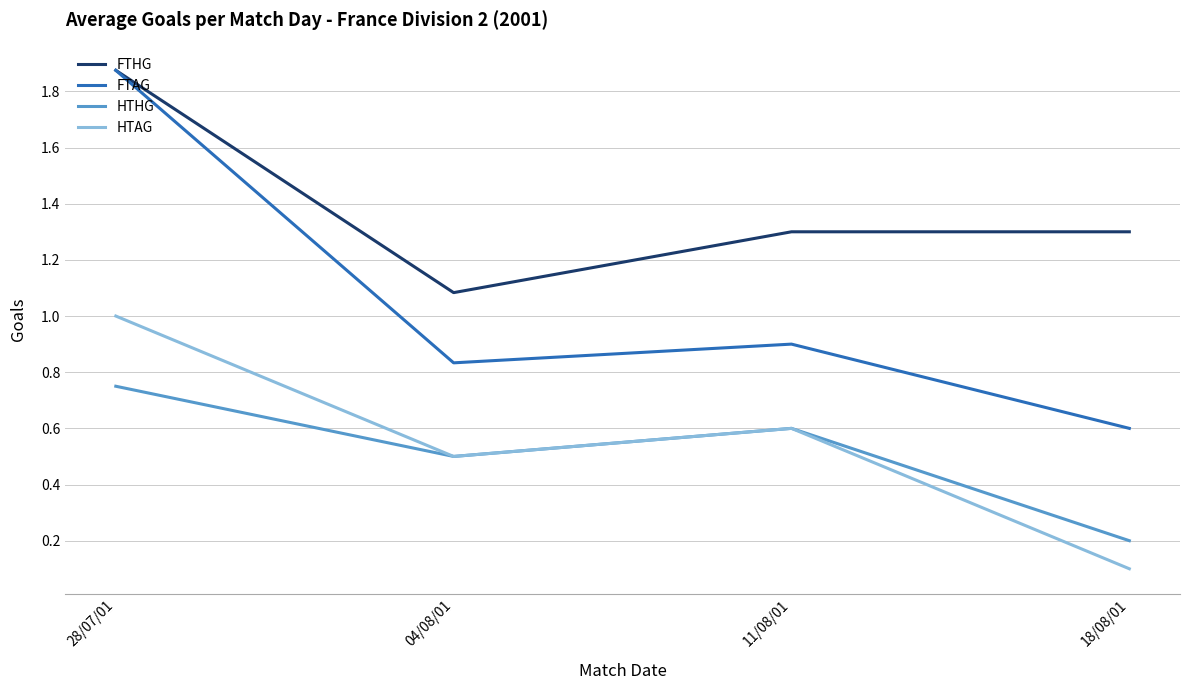

In HTAG, how many points are higher than both neighbors (excluding endpoints)?

1